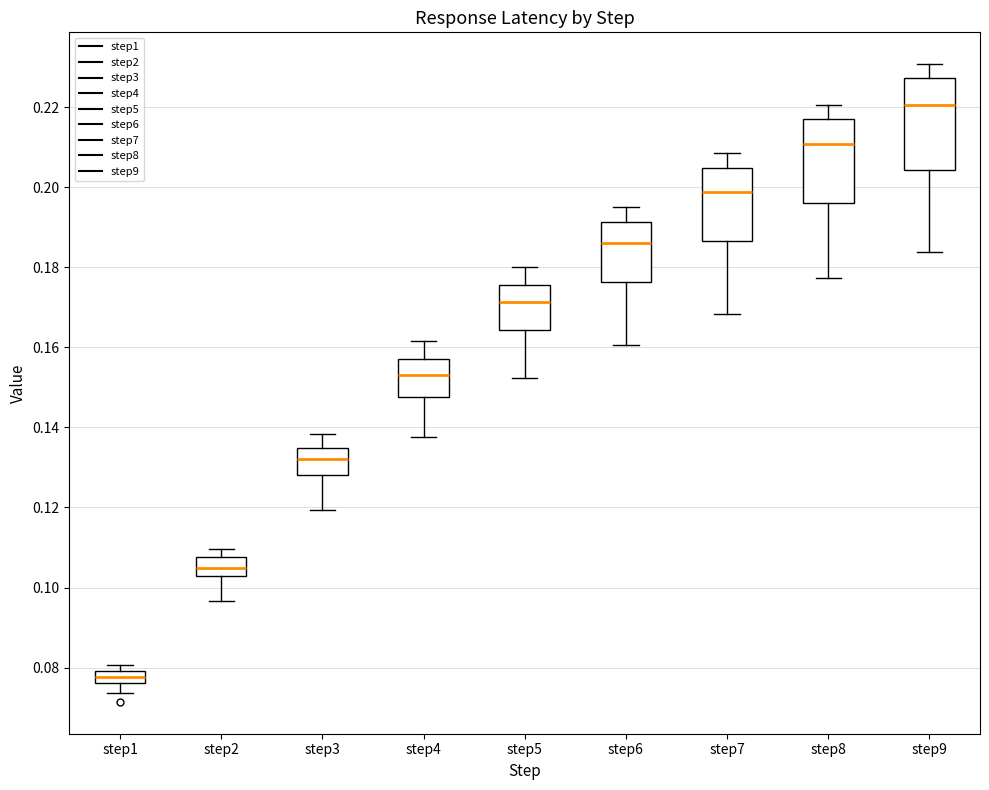

Reading left to right, read every box against the y-axis: the position of its median line, the range the box covers, and the ends of its whiskers. The values are not printed on the chart, so give them approximately, as read against the axis.

step1: median 0.078, box 0.076 to 0.080, whiskers 0.074 to 0.080 (just above the box's upper edge)
step2: median 0.104, box 0.102 to 0.108, whiskers 0.096 to 0.110
step3: median 0.132, box 0.128 to 0.134, whiskers 0.120 to 0.138
step4: median 0.154, box 0.148 to 0.158, whiskers 0.138 to 0.162
step5: median 0.172, box 0.164 to 0.176, whiskers 0.152 to 0.180
step6: median 0.186, box 0.176 to 0.192, whiskers 0.160 to 0.196
step7: median 0.198, box 0.186 to 0.204, whiskers 0.168 to 0.208
step8: median 0.210, box 0.196 to 0.216, whiskers 0.178 to 0.220
step9: median 0.220, box 0.204 to 0.228, whiskers 0.184 to 0.230